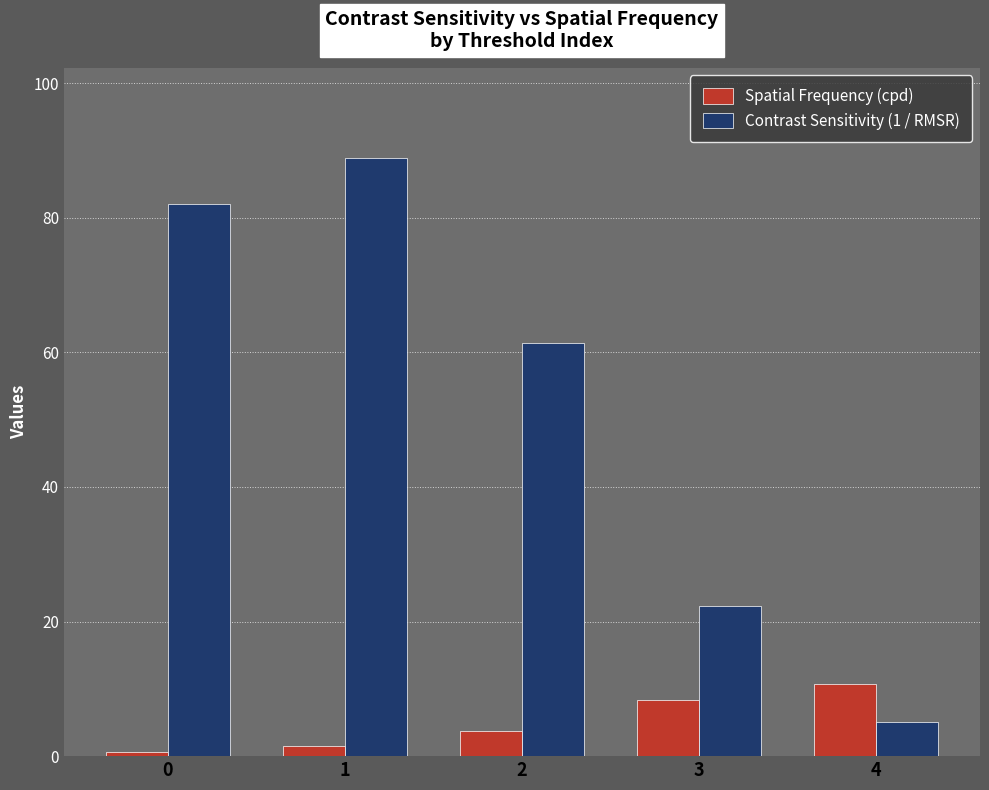

Which series has the widest spread of values?

Contrast Sensitivity (1 / RMSR)